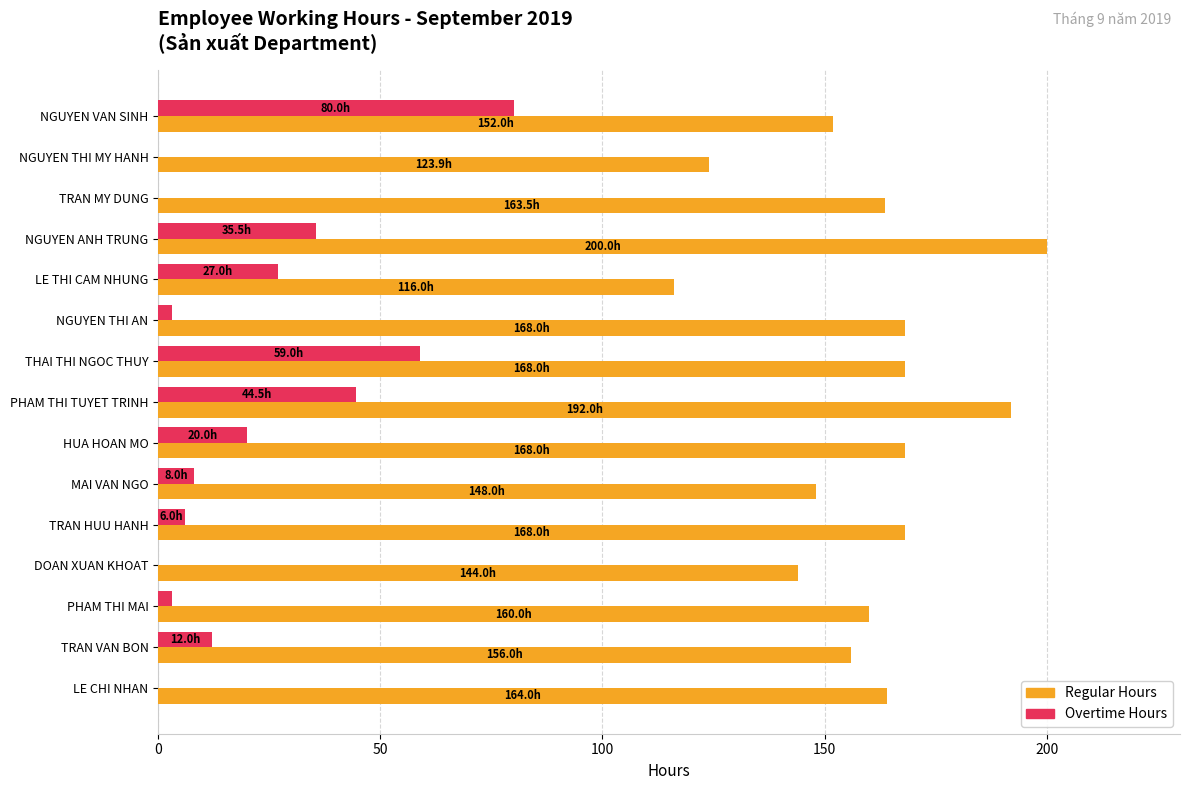

The value of Overtime Hours at TRAN HUU HANH is 6.0. True or false?

True